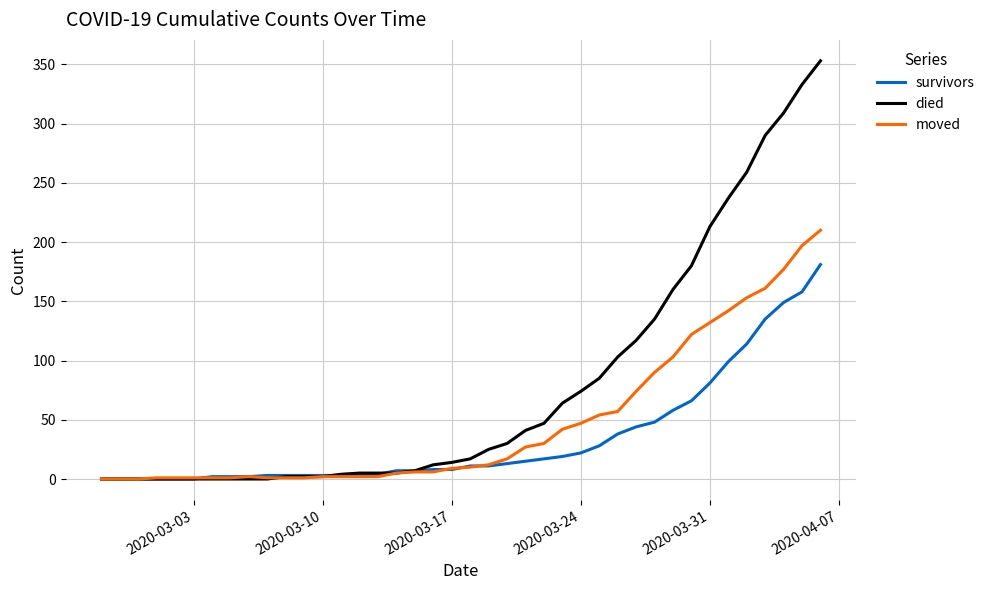

Which series has the largest range (max minus min)?

died